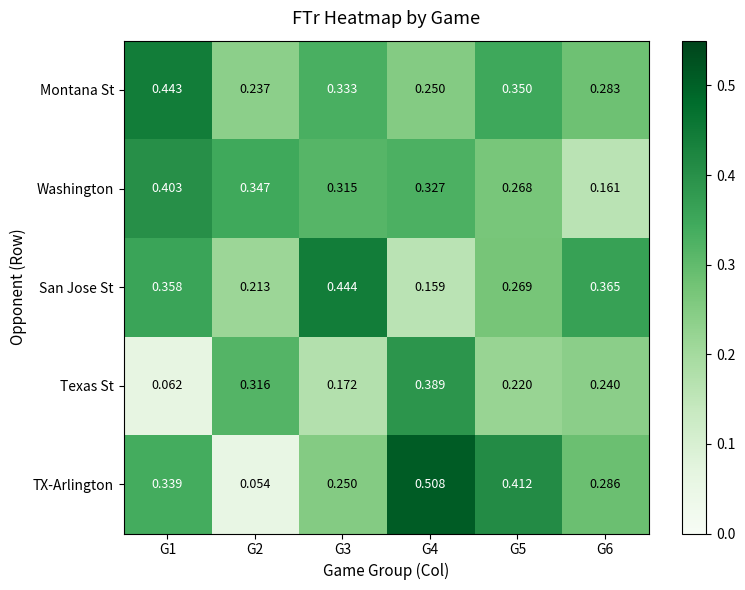

Which series has the largest range (max minus min)?

TX-Arlington